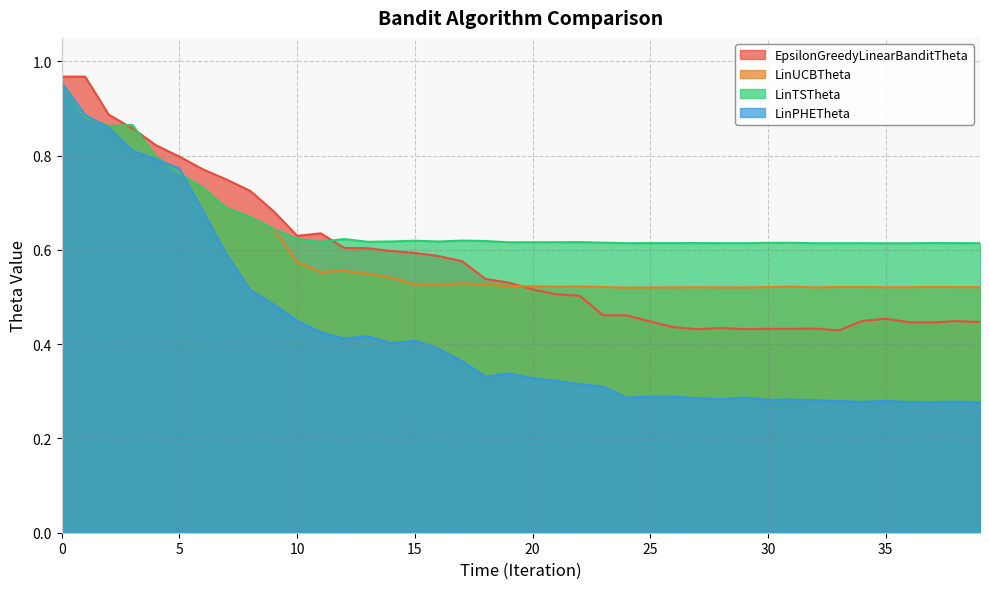

Which series has the largest range (max minus min)?

LinPHETheta